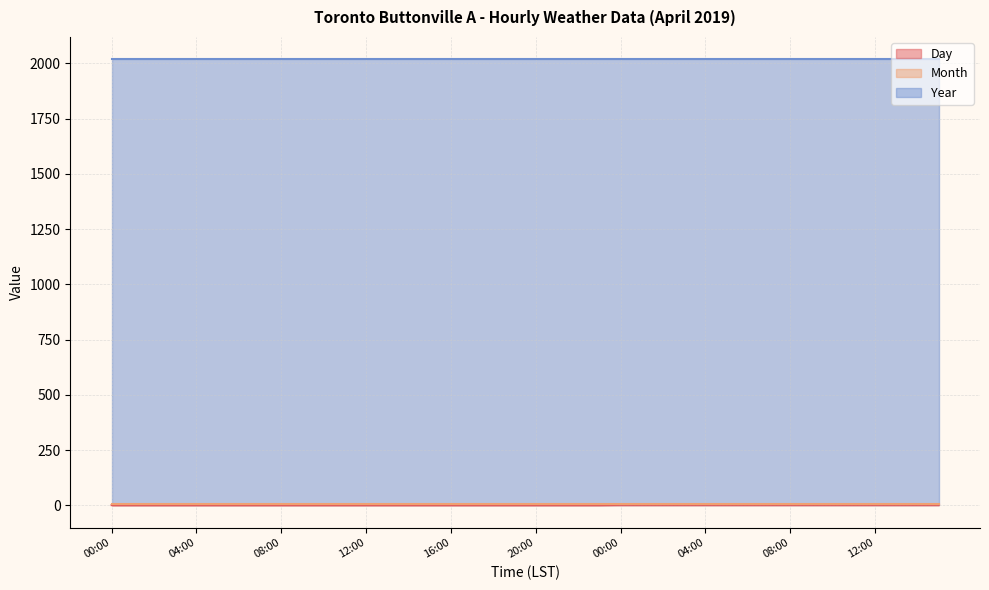

True or false: Month and Year cross at least once.

False